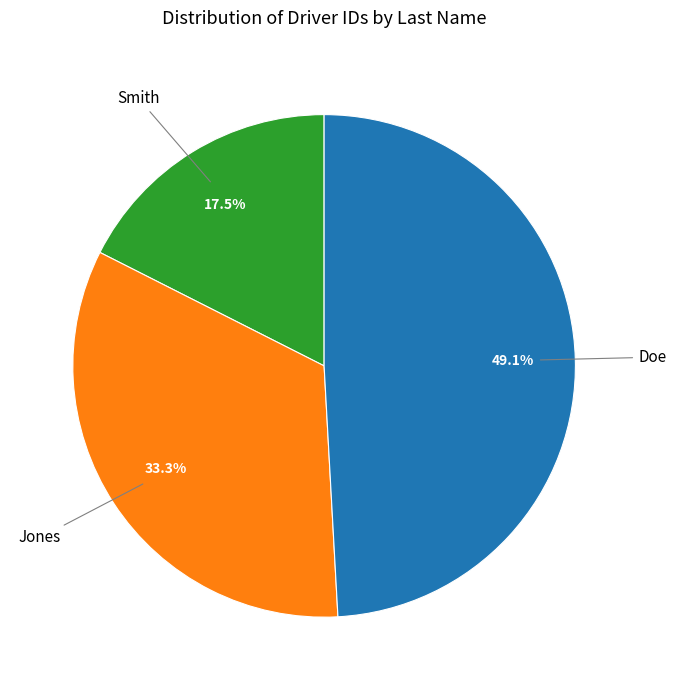

True or false: Jones accounts for 33% of the total.

True